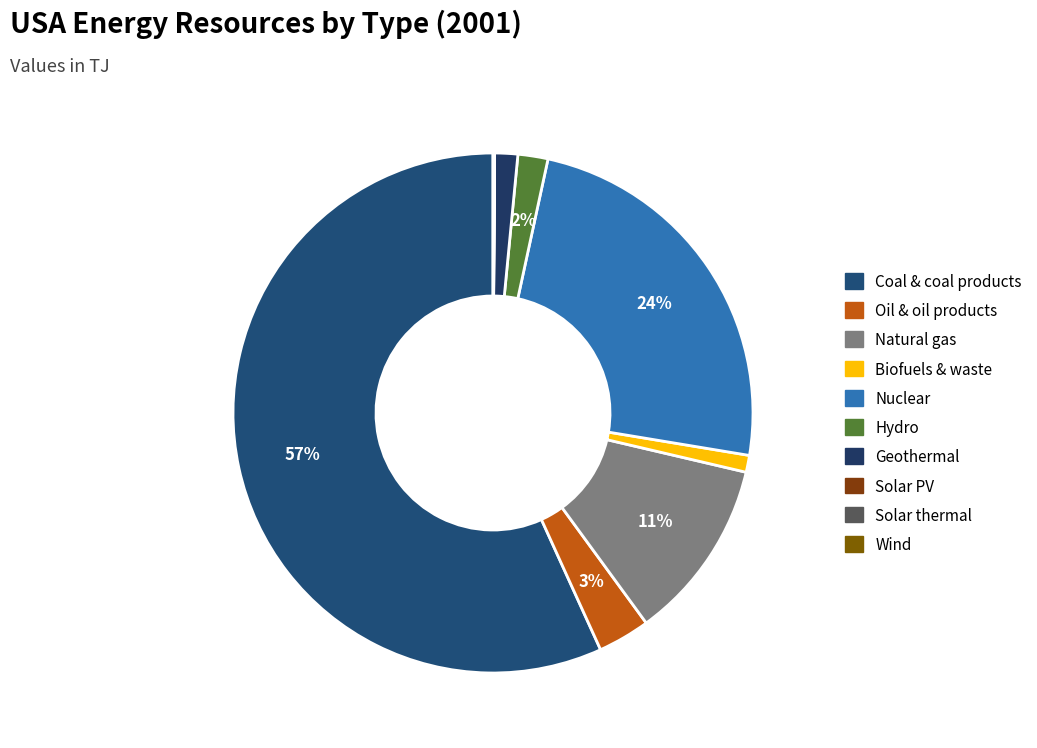

Which slice is the largest?

Coal & coal products